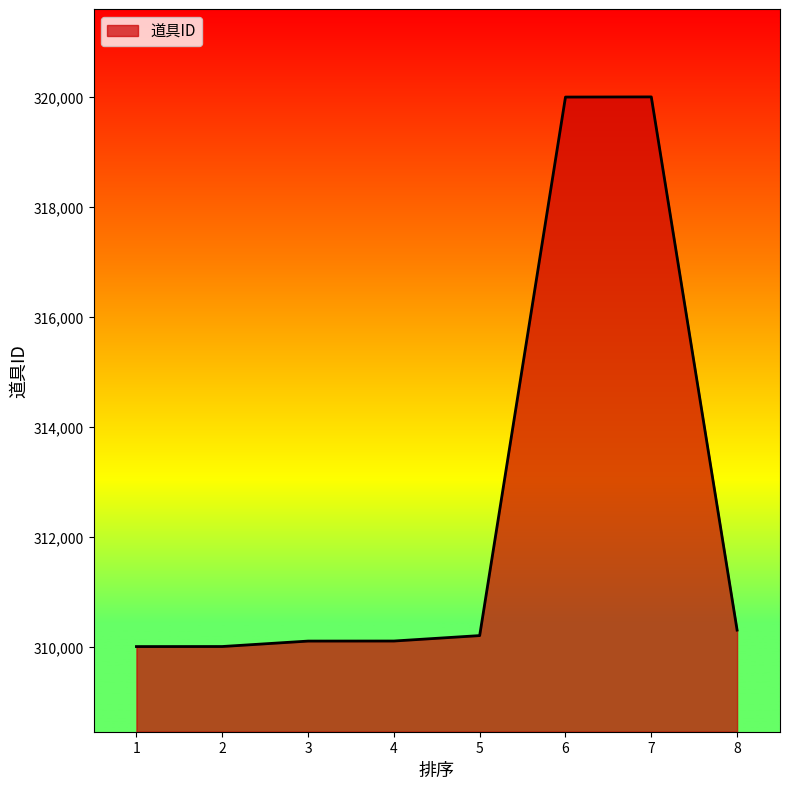

Read the value at 1.

310000